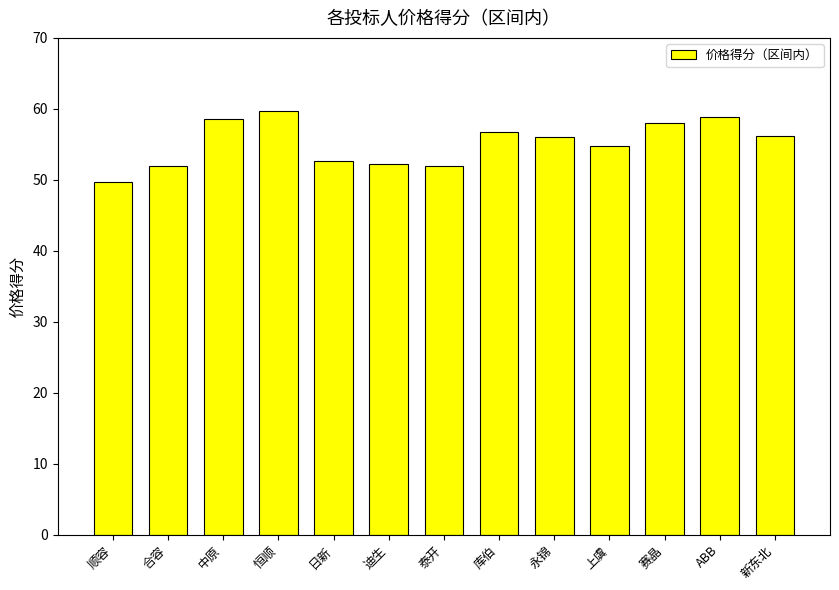

What is the difference between the second highest and second lowest values?

6.9